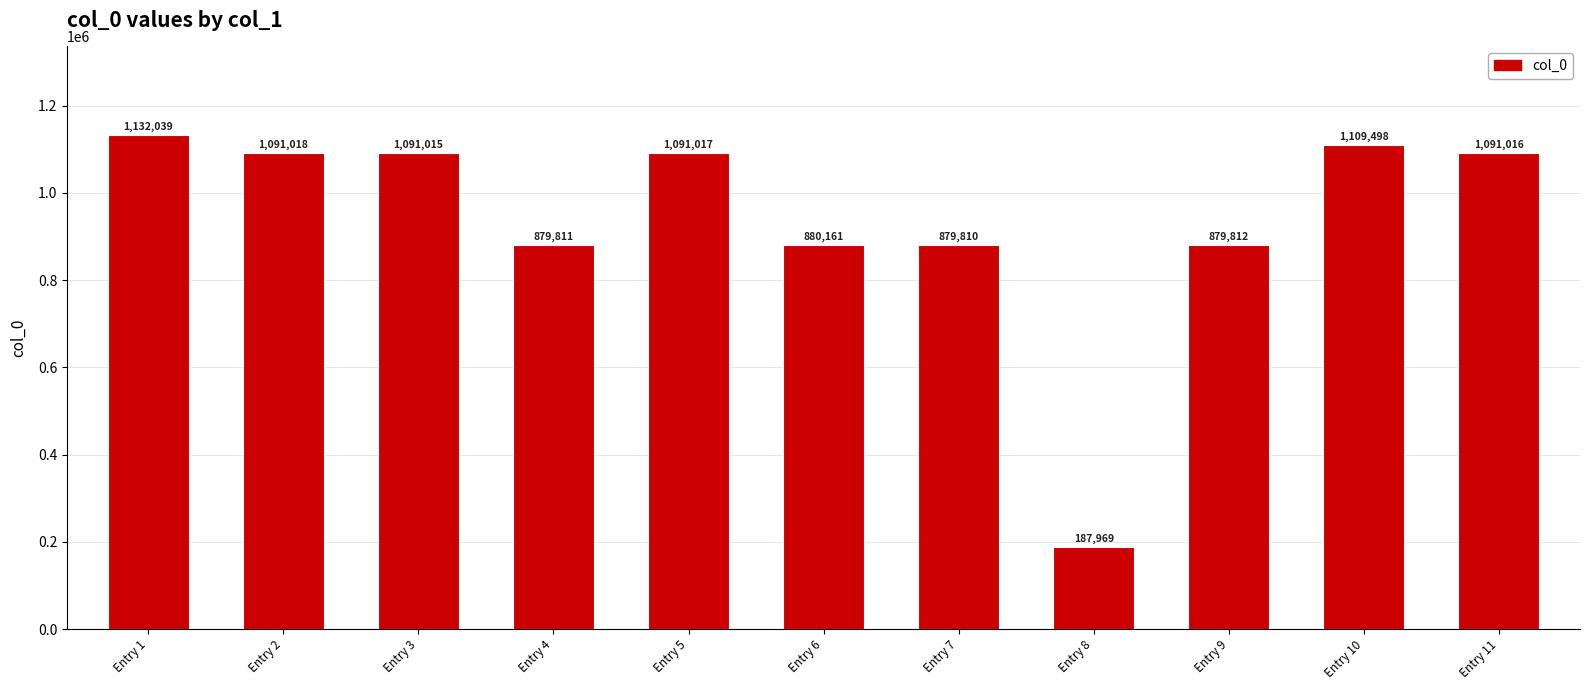

Rank the categories by value from highest to lowest.

Entry 1, Entry 10, Entry 2, Entry 5, Entry 11, Entry 3, Entry 6, Entry 9, Entry 4, Entry 7, Entry 8